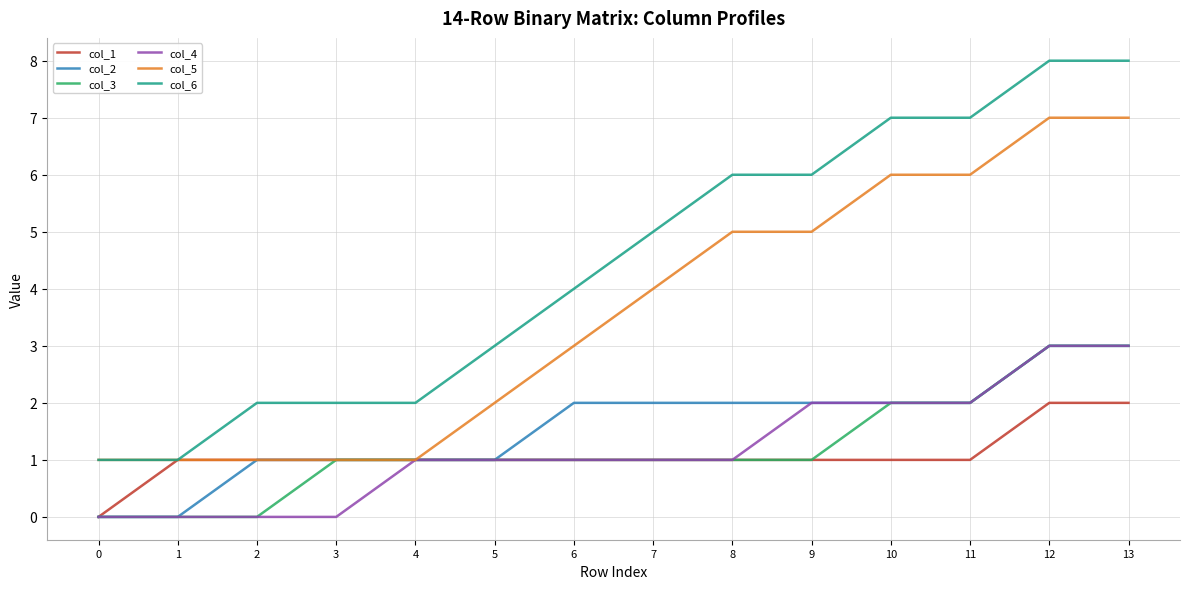

Which series has the largest range (max minus min)?

col_6